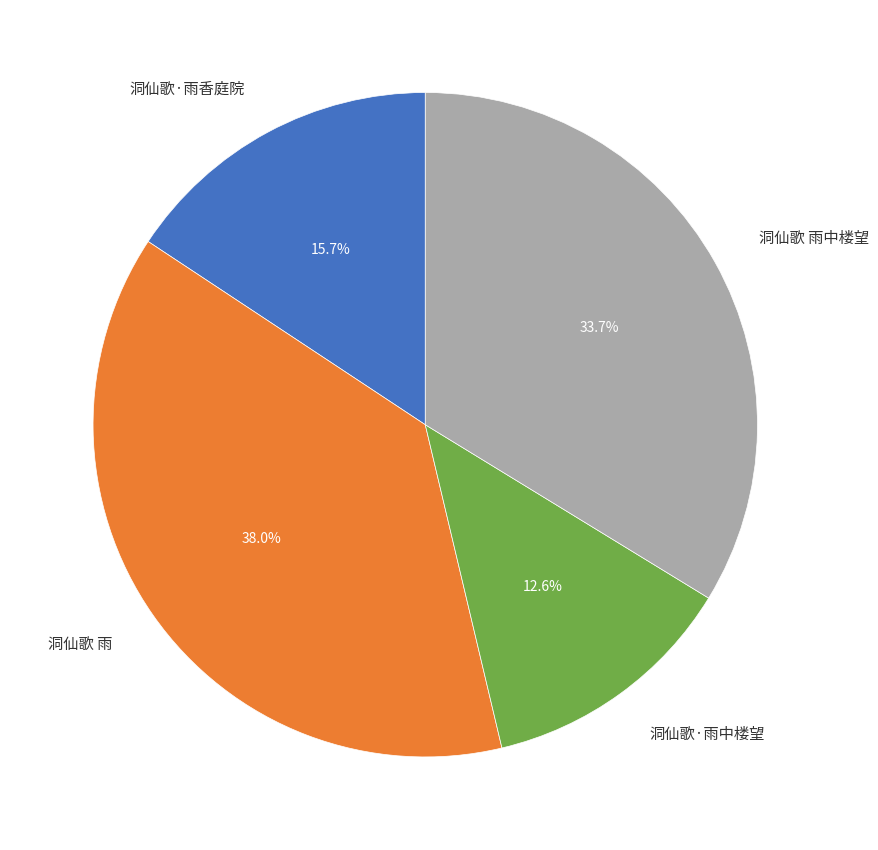

Is it true that 洞仙歌·雨香庭院 is 16% of the pie?

True